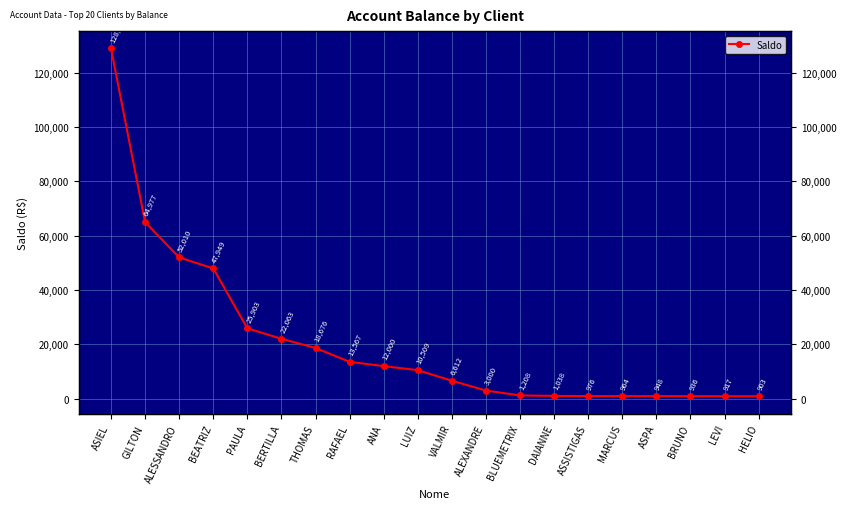

True or false: the data shows 1299.1 at MARCUS.

False